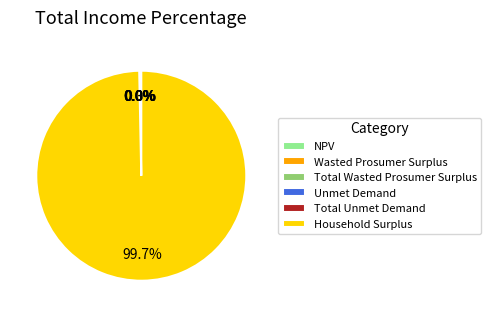

What is the majority slice?

Household Surplus